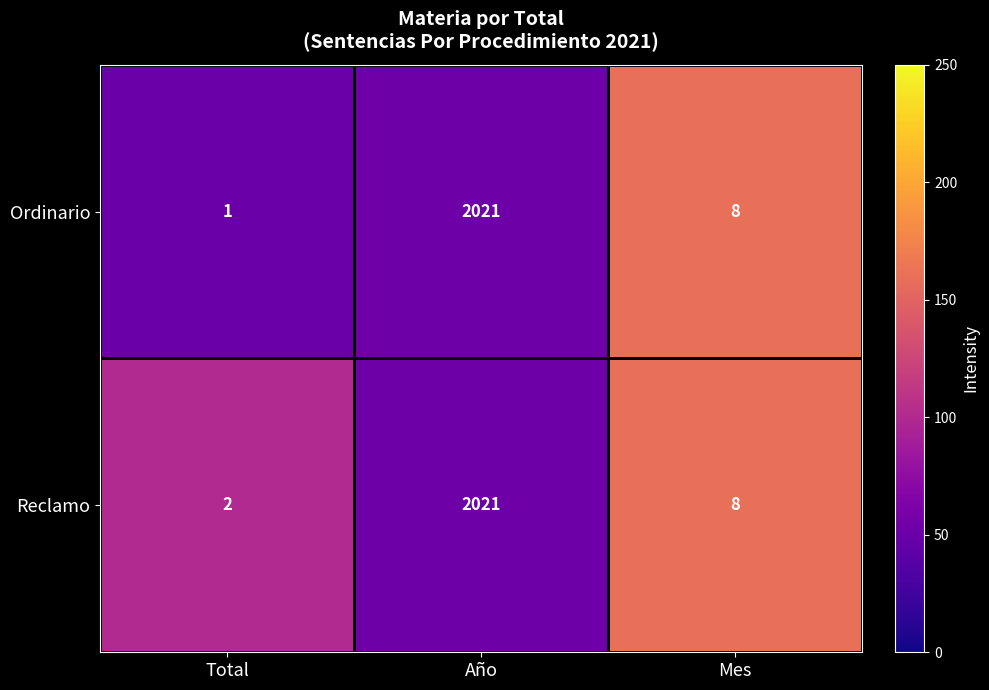

How many data points does each series have?

3